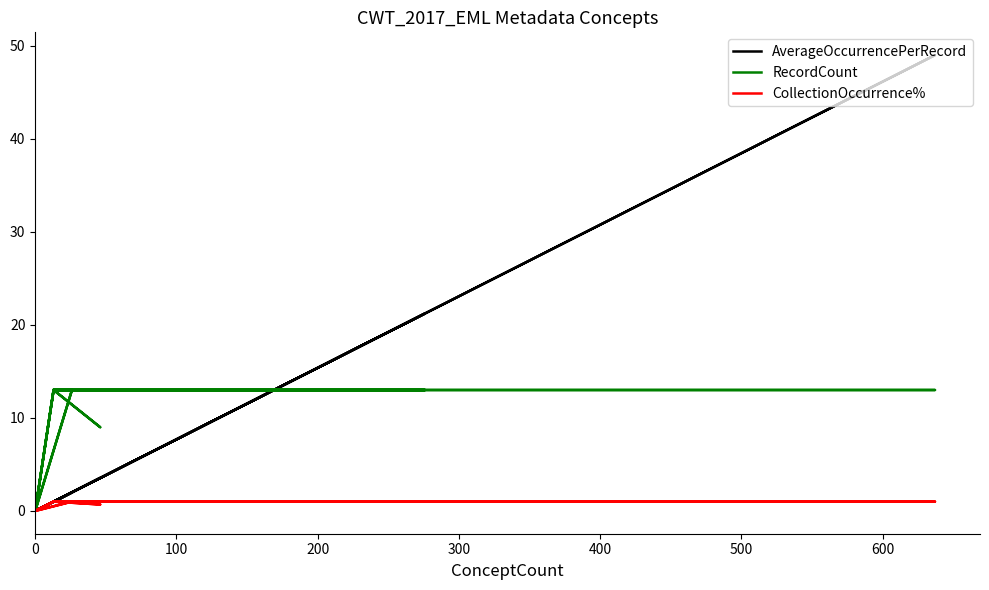

Is it true that CollectionOccurrence% equals 1.7 at 23?

False